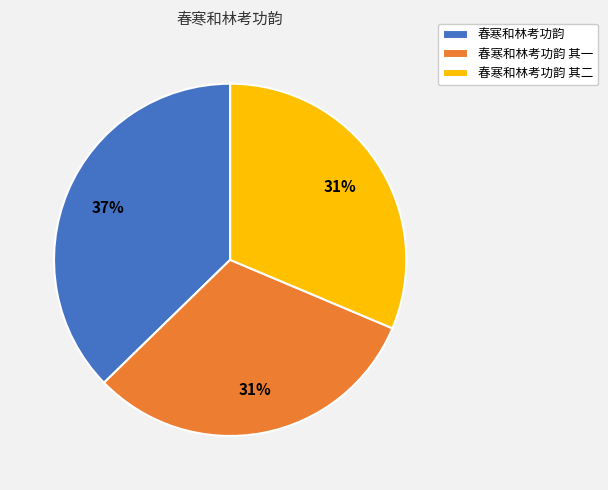

Which slice is the largest?

春寒和林考功韵